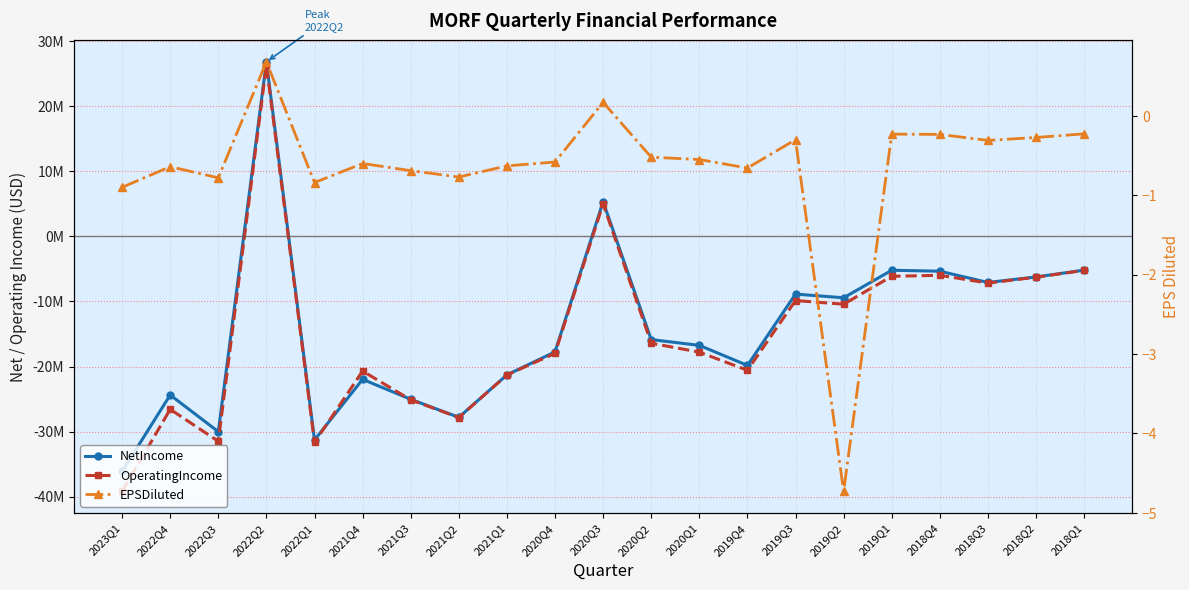

Which has a higher value, 2019Q3 or 2022Q1?

2019Q3